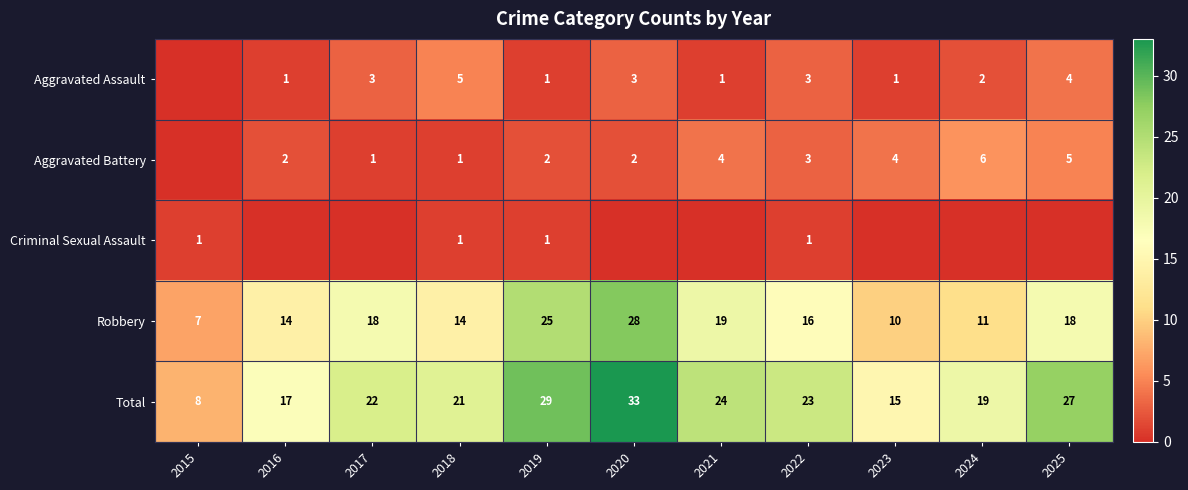

How many values in the Criminal Sexual Assault series exceed 0?

4